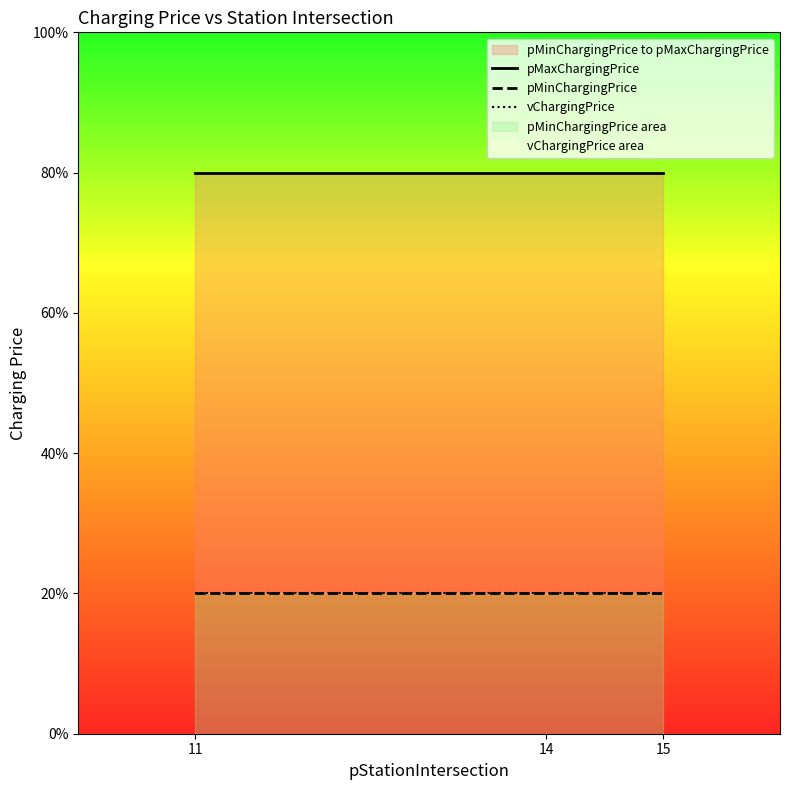

What is the value of the pMinChargingPrice point at the 3rd from the left?

0.2